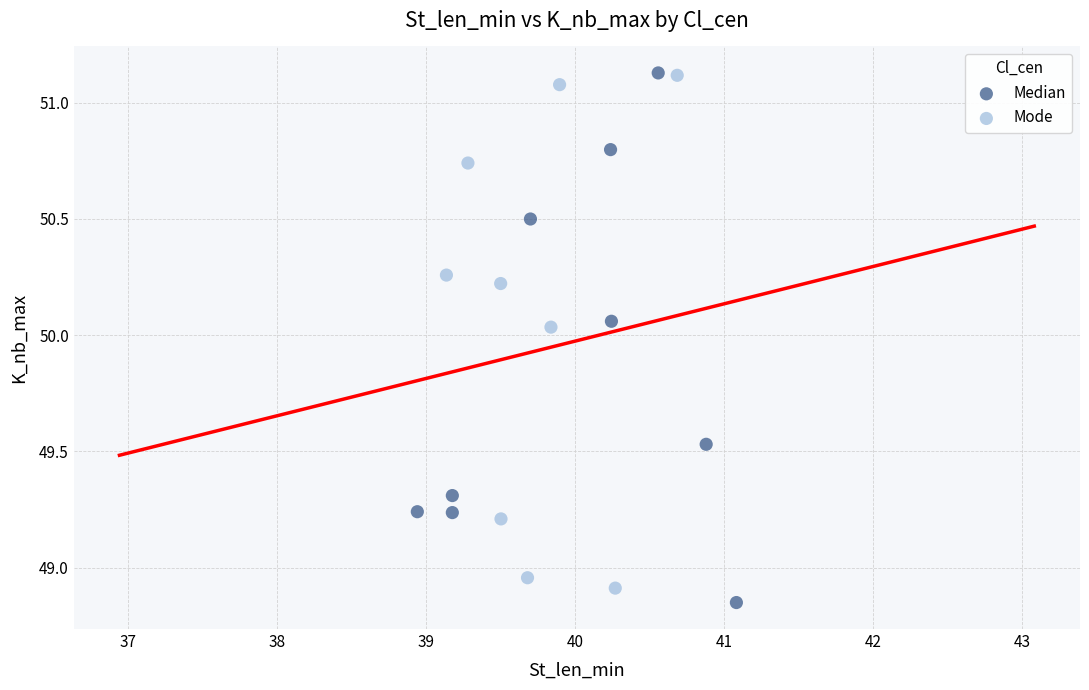

Which series contains the lowest Y value?

Median